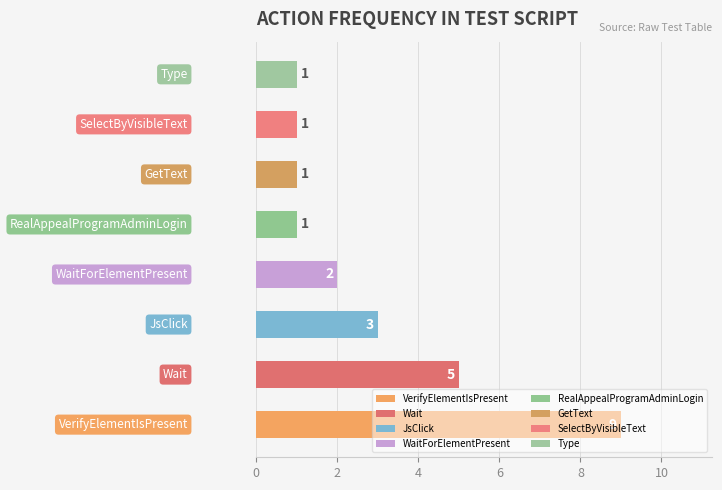

What is the greatest value displayed?

9